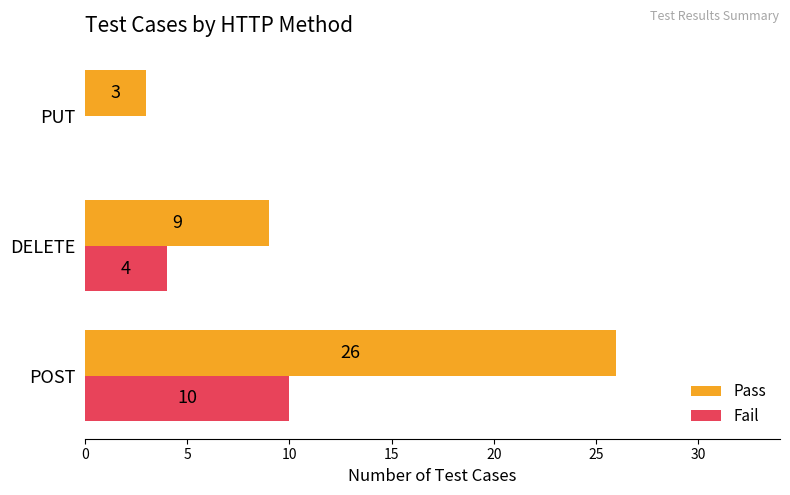

Is it true that Fail equals 5 at PUT?

False